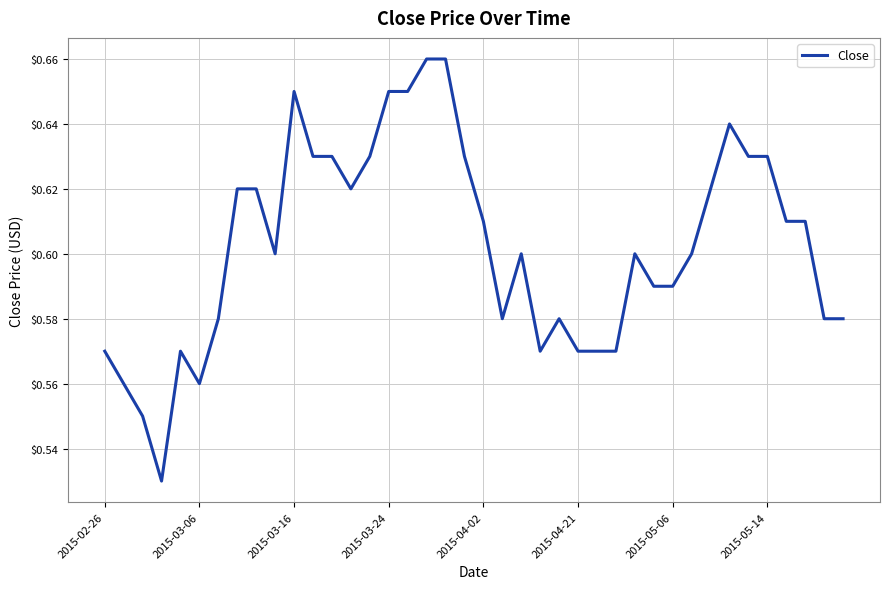

Does the chart have visible grid lines?

Yes